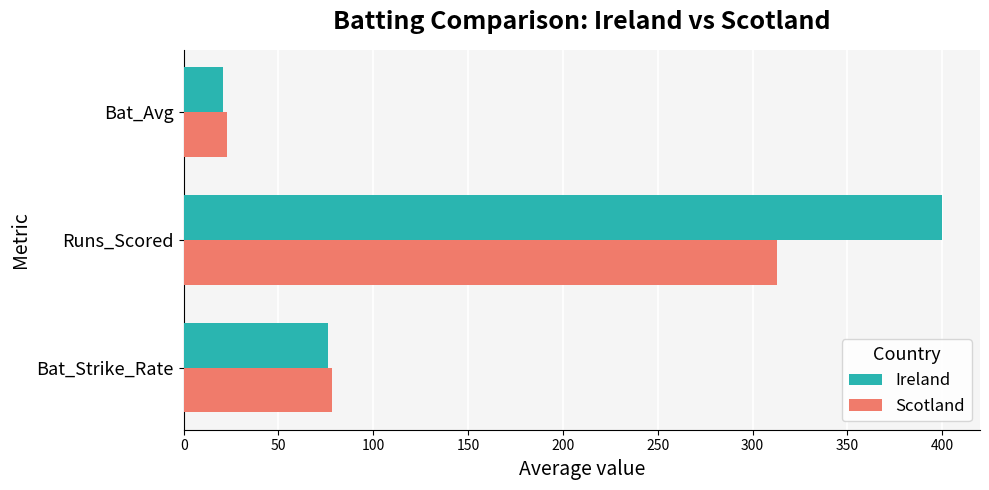

What is the smallest value displayed?

20.7